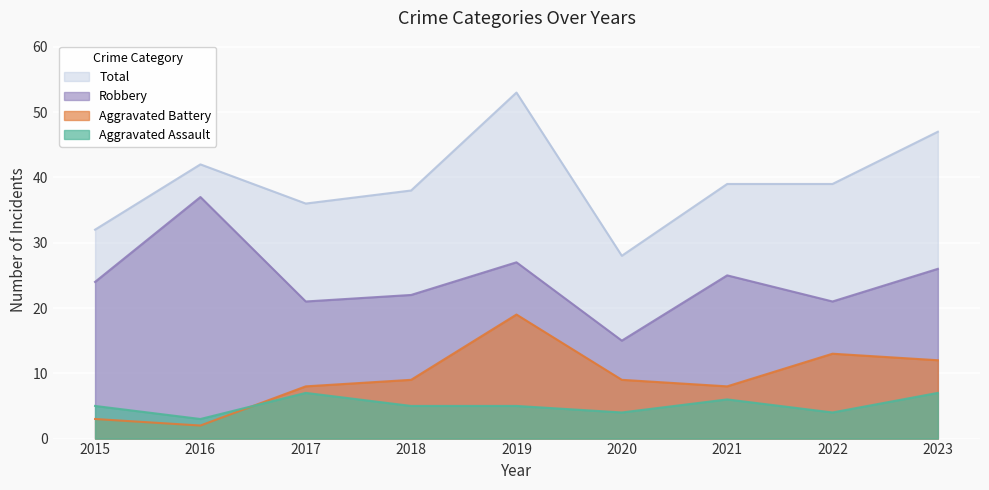

What is the difference between the Total values at 2018 and 2016?

4